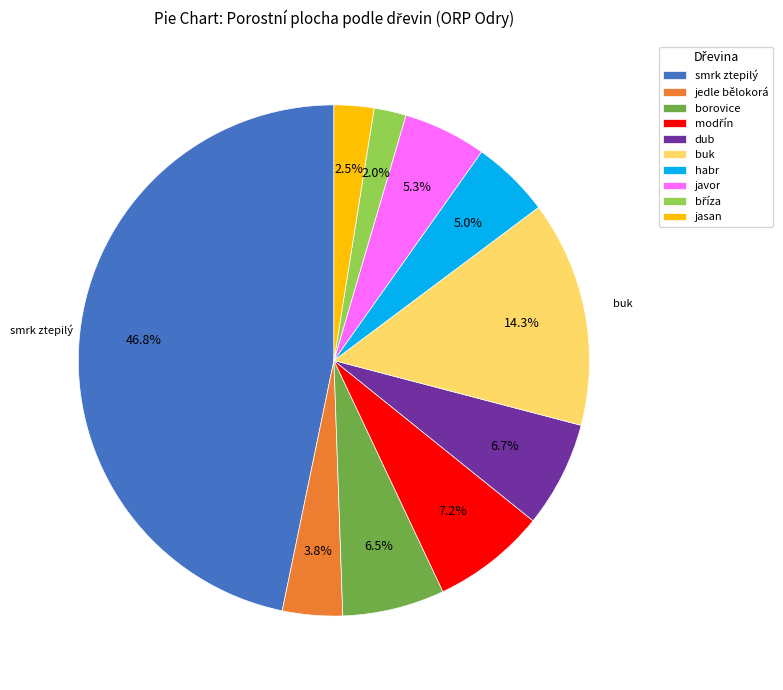

Does habr account for over 50% of the chart?

No